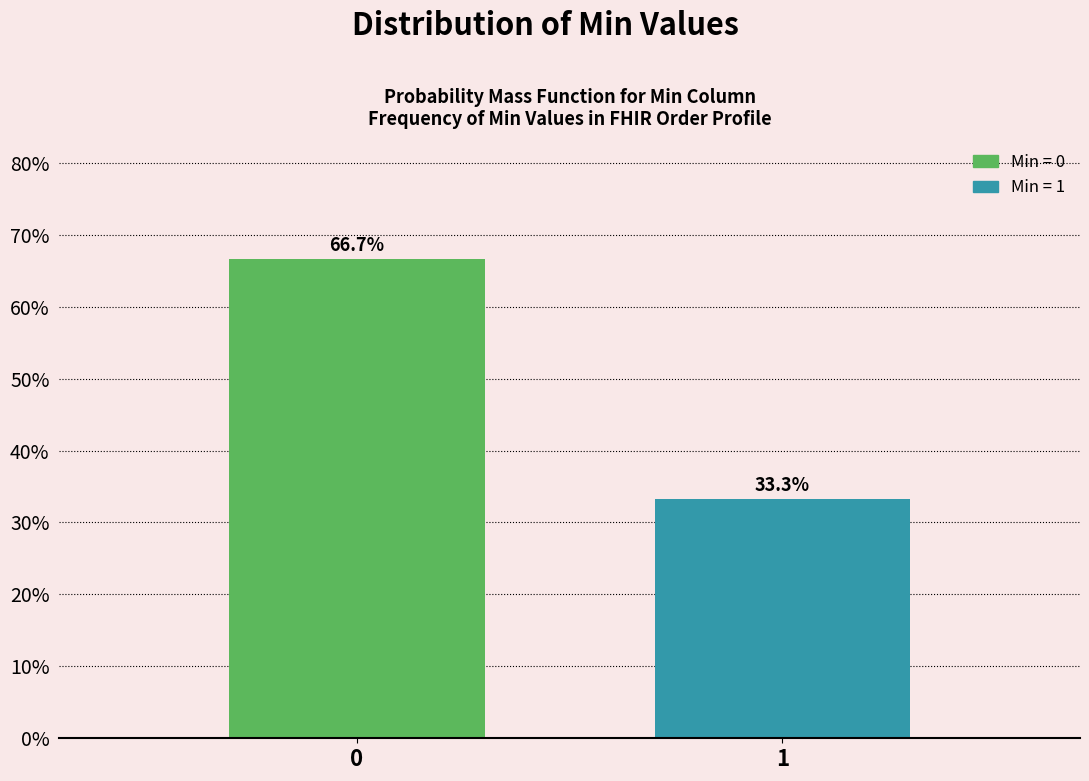

Reading left to right, transcribe all the data shown in this chart.

66.7	33.3